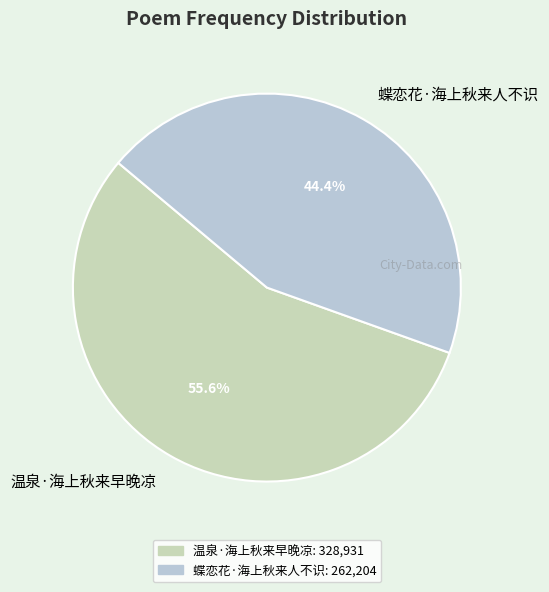

What is the ratio of the value at 温泉·海上秋来早晚凉 to the value at 蝶恋花·海上秋来人不识?

1.3